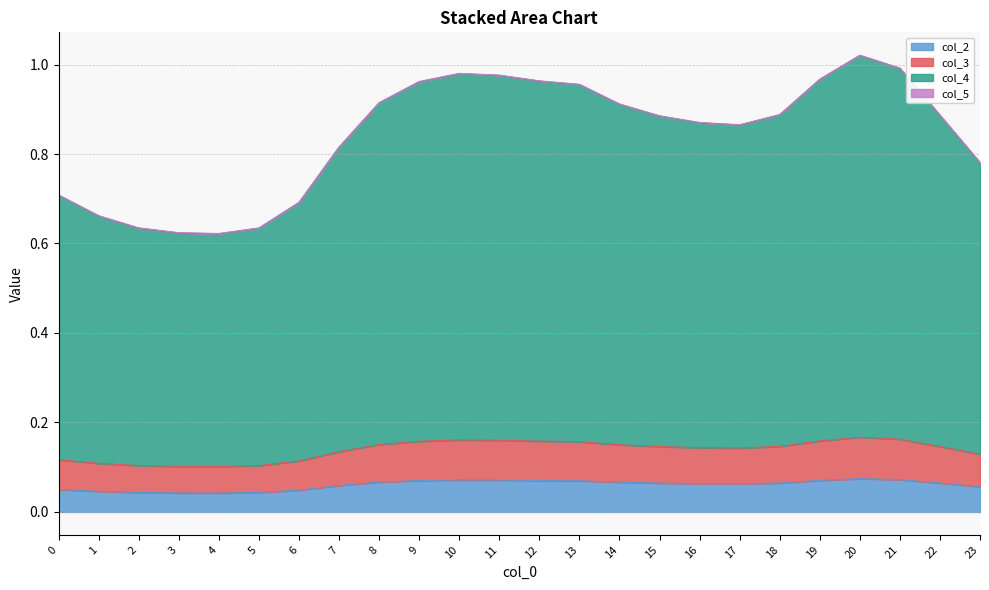

Is it true that col_3 equals 1.8 at 20?

False